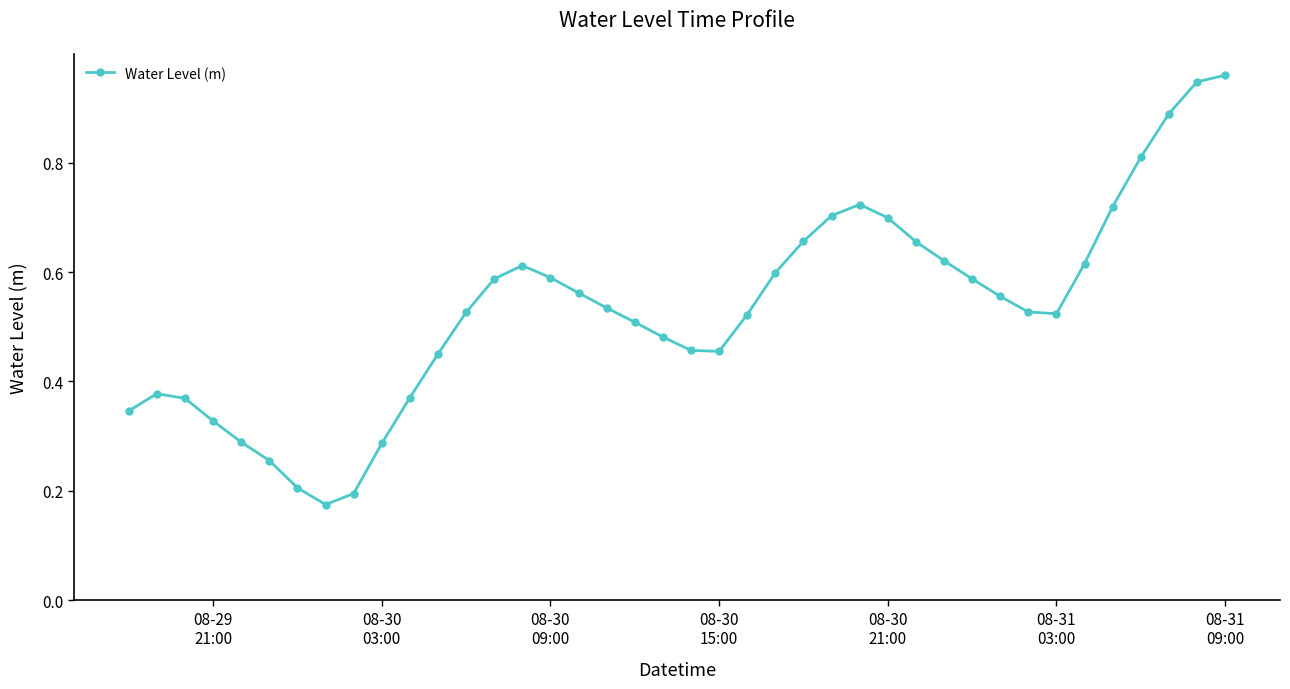

How many interior local valleys (lower than both neighbors) does the data have?

3